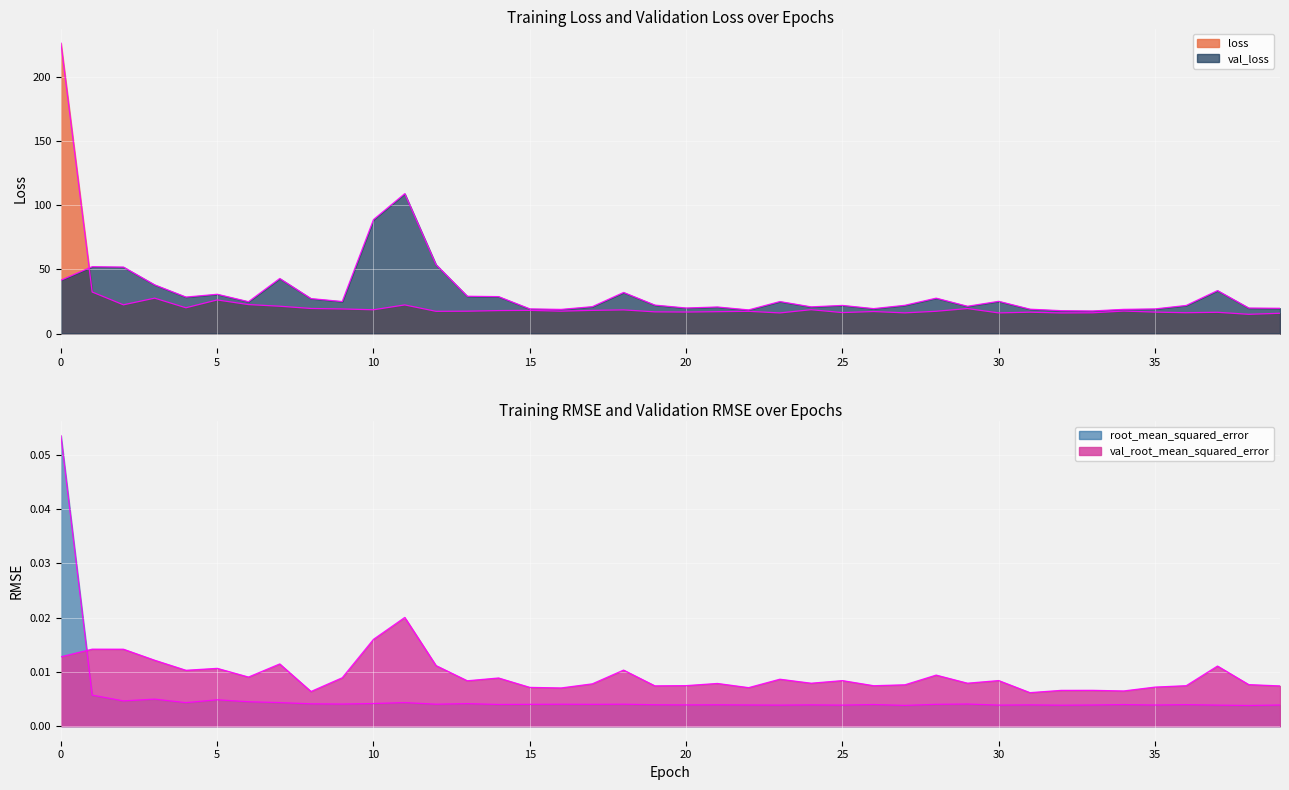

How many values in the loss series exceed 17?

26